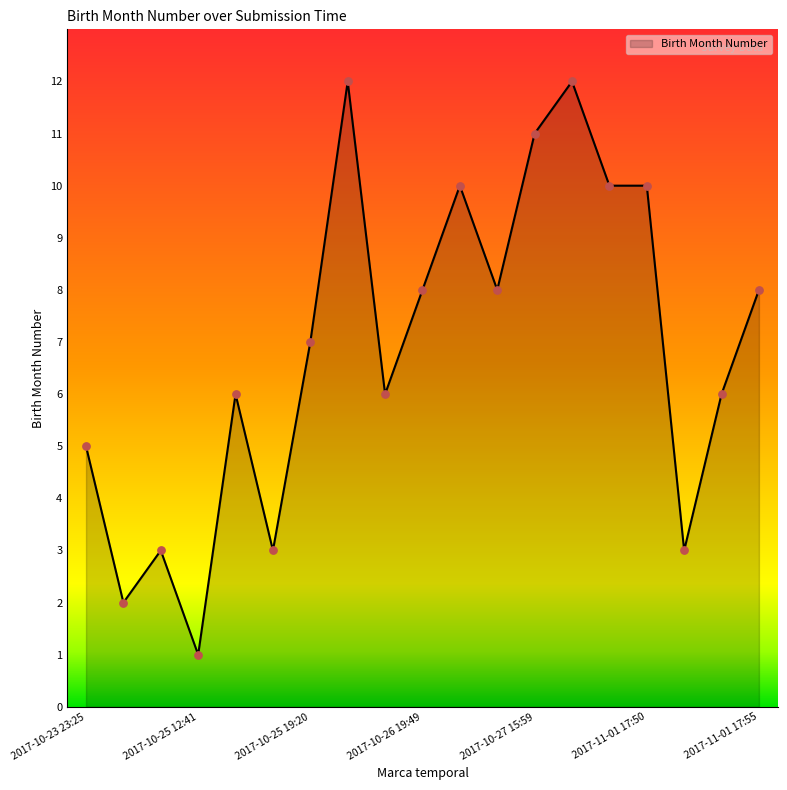

What is the maximum value shown in the chart?

12